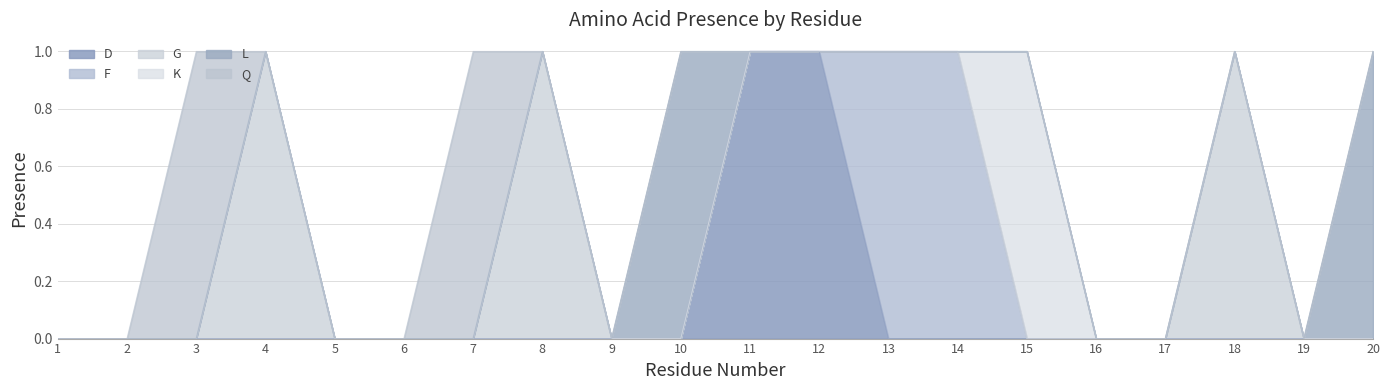

Count the number of data series in this chart.

6